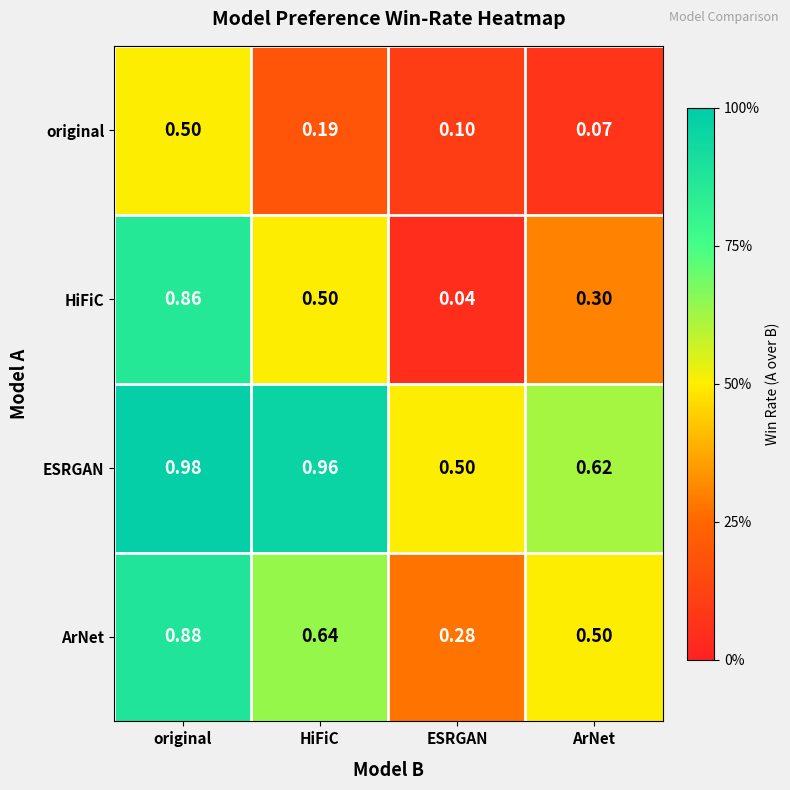

At which label is HiFiC closest to 0?

ESRGAN